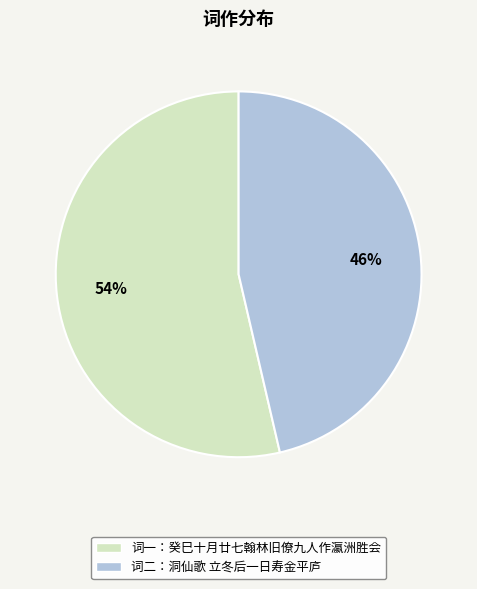

Is it true that 词一：癸巳十月廿七翰林旧僚九人作瀛洲胜会 is 59% of the pie?

False